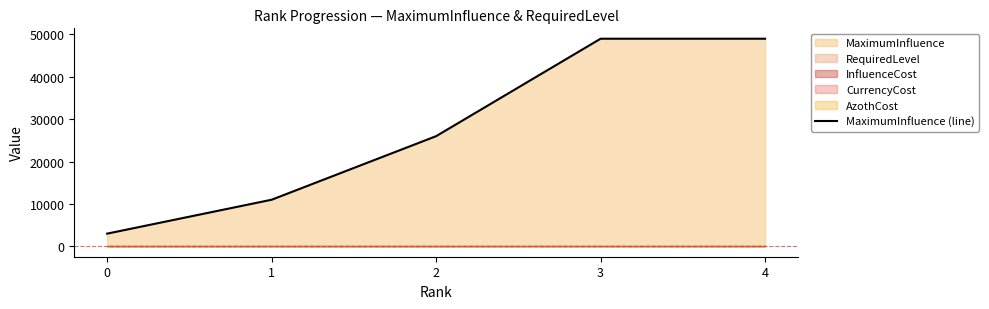

At which label does the data first exceed 26000?

3